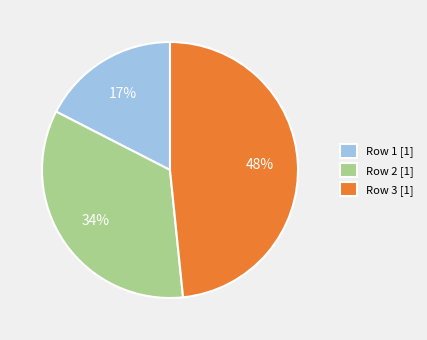

Is there a majority slice in this chart?

No